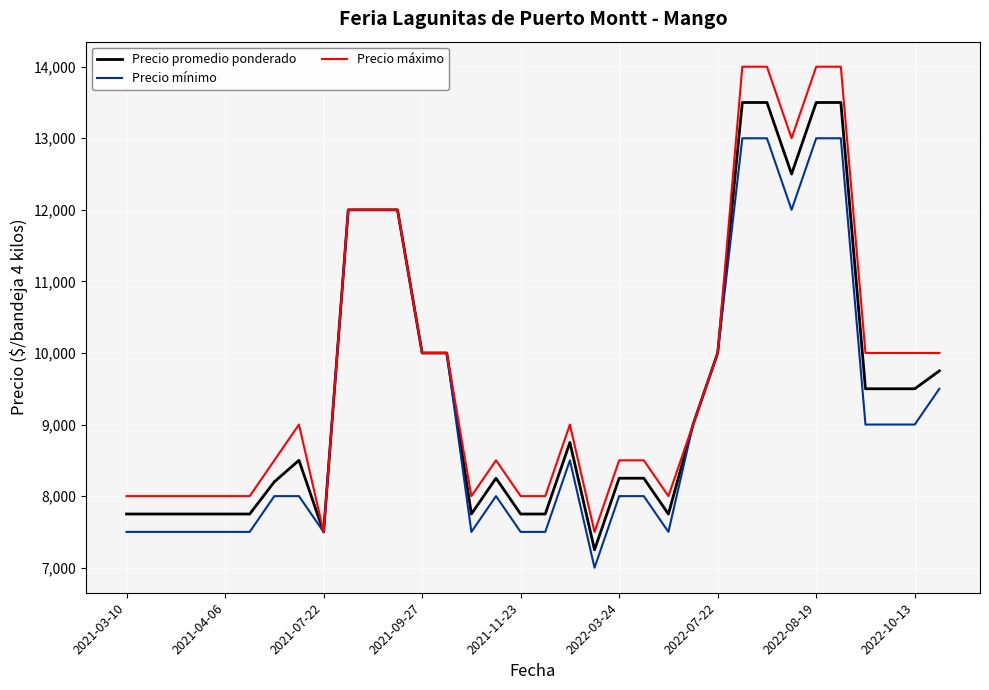

Which series has the largest range (max minus min)?

Precio máximo